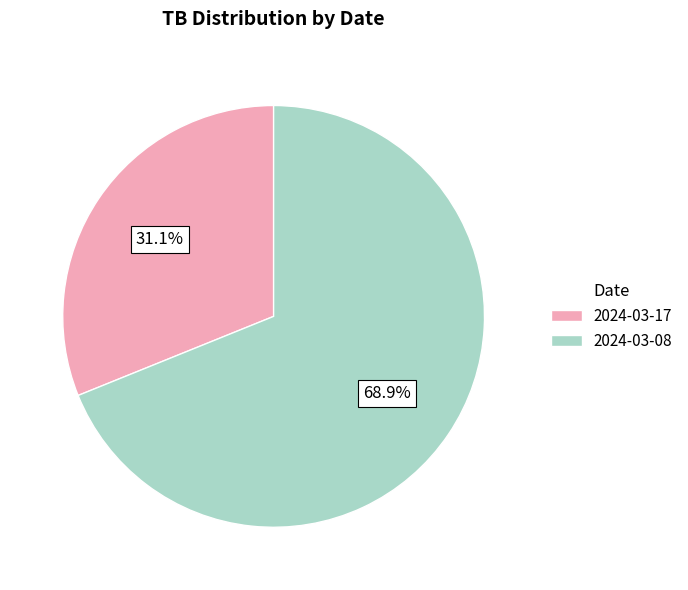

Between 2024-03-08 and 2024-03-17, which is larger?

2024-03-08